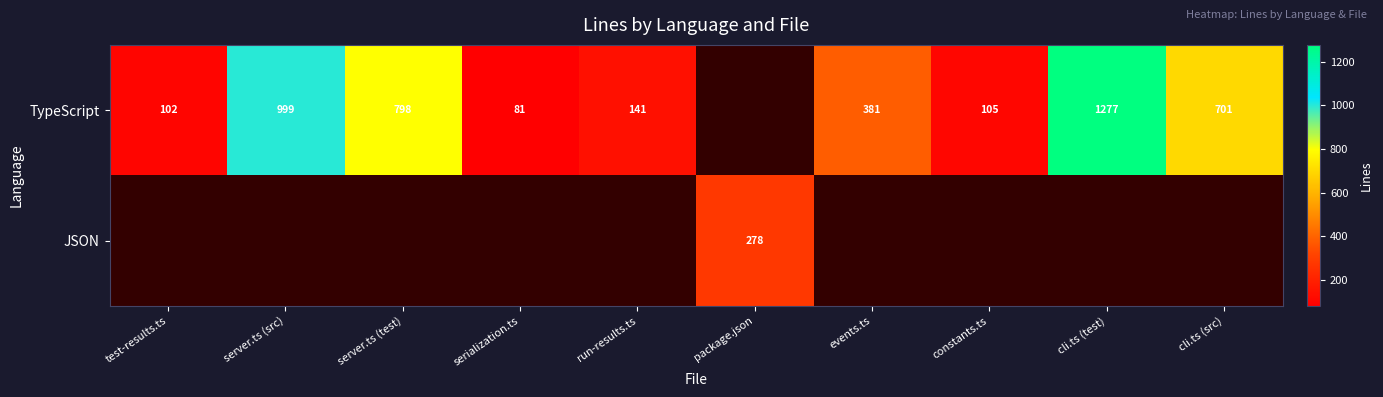

Is it true that TypeScript equals 105 at constants.ts?

True